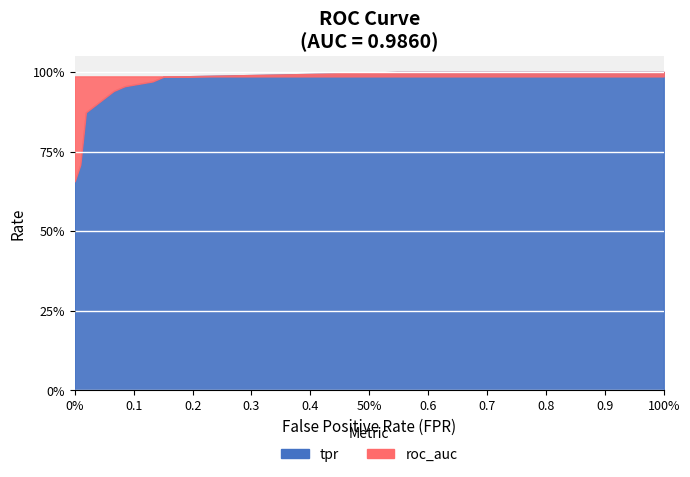

Is the value of roc_auc at 0.08490566037735849 greater than the value of tpr at 0.0?

Yes